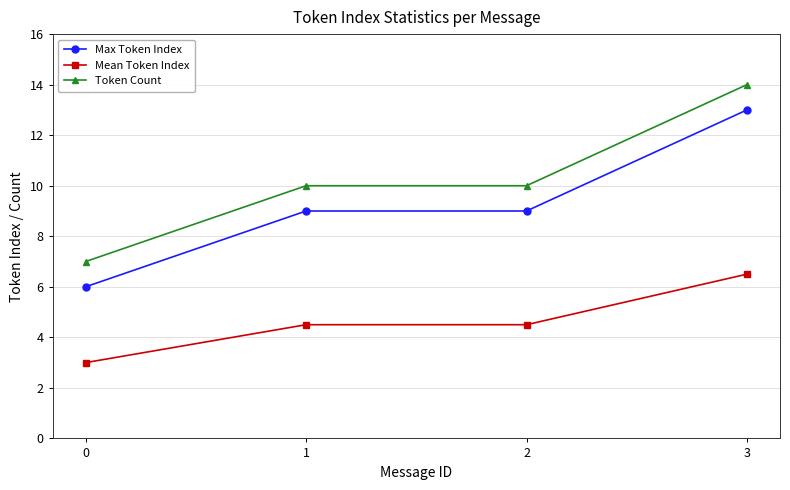

Count the Token Count values in the range 10 to 14.

3